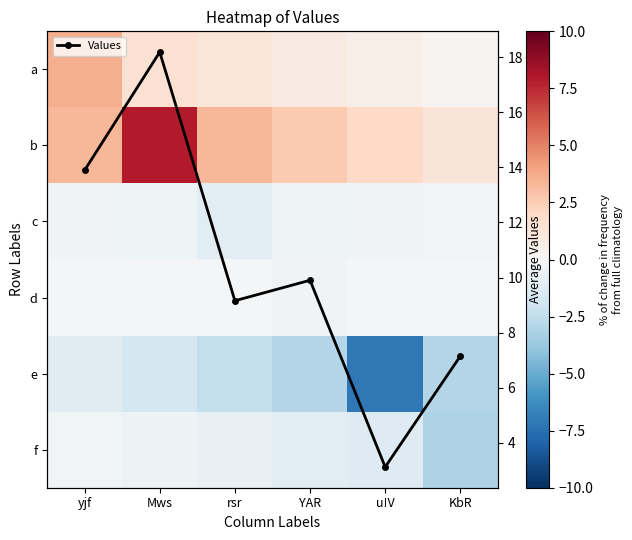

What is the value of the Values point at the 1st from the left?

13.9